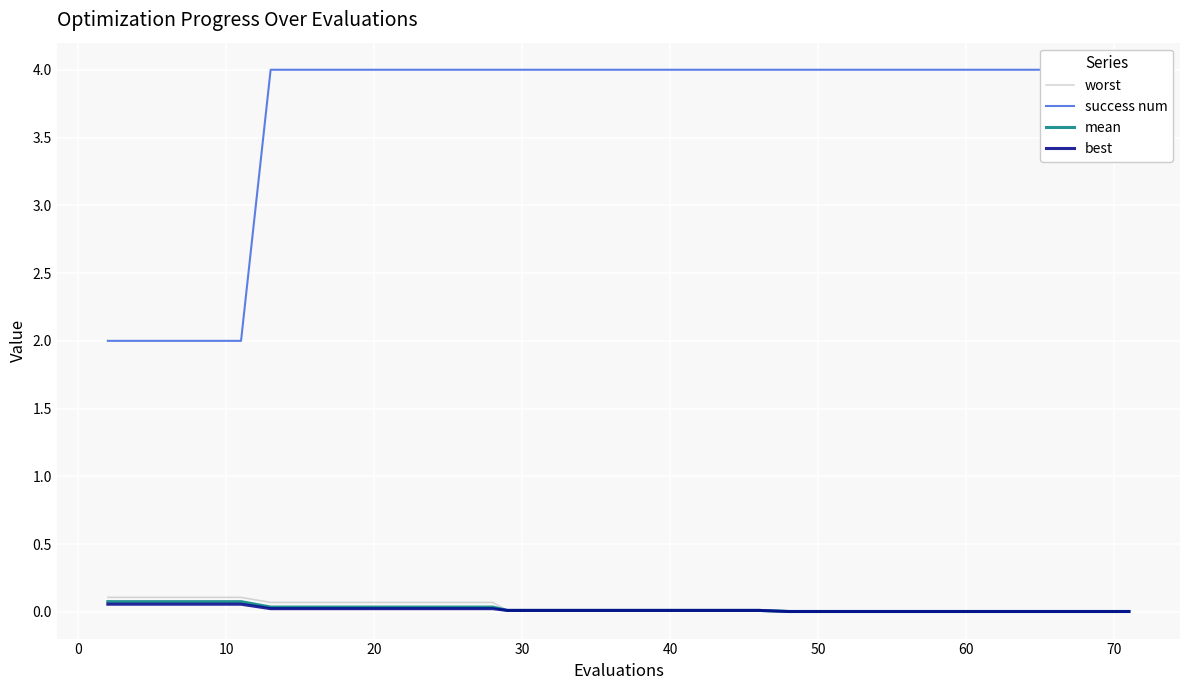

At how many categories does at least one series exceed 1?

40